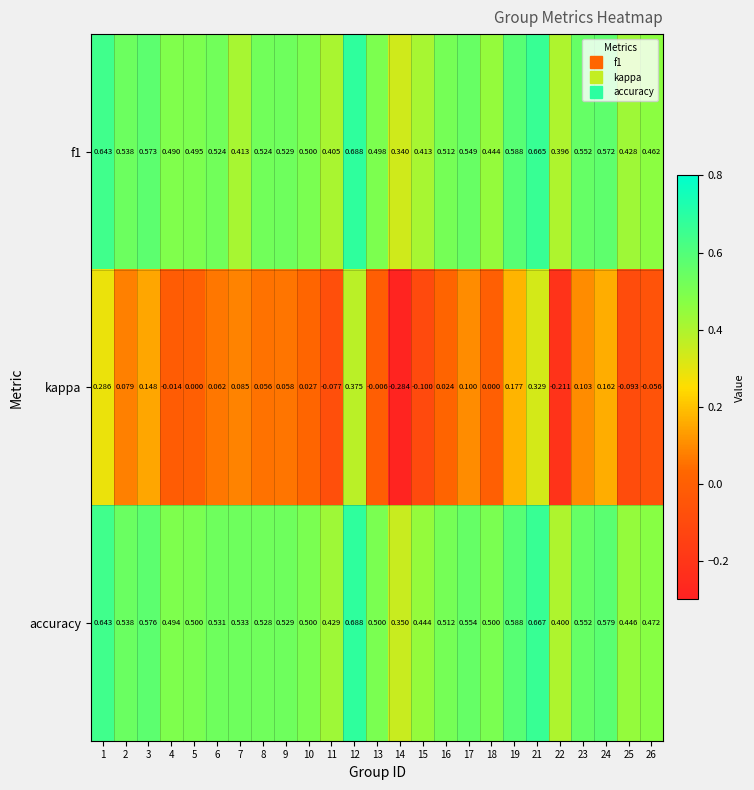

Which series changed the most between 6 and 21?

kappa